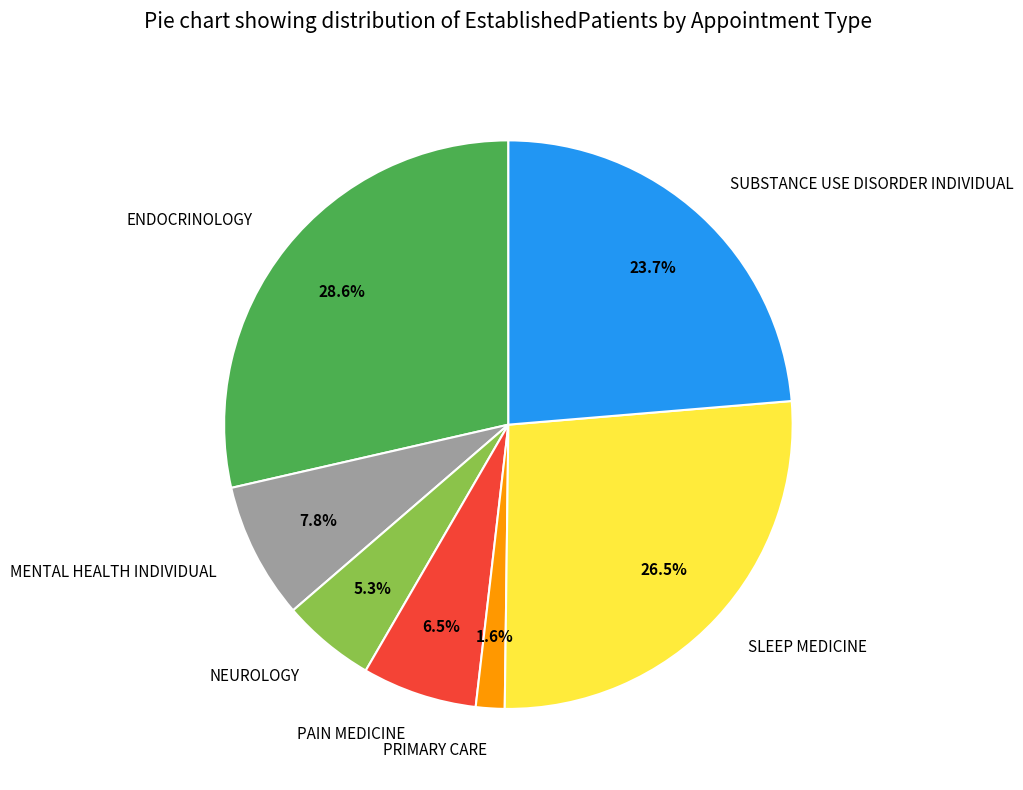

What is the ratio of the value at PAIN MEDICINE to the value at NEUROLOGY?

1.2